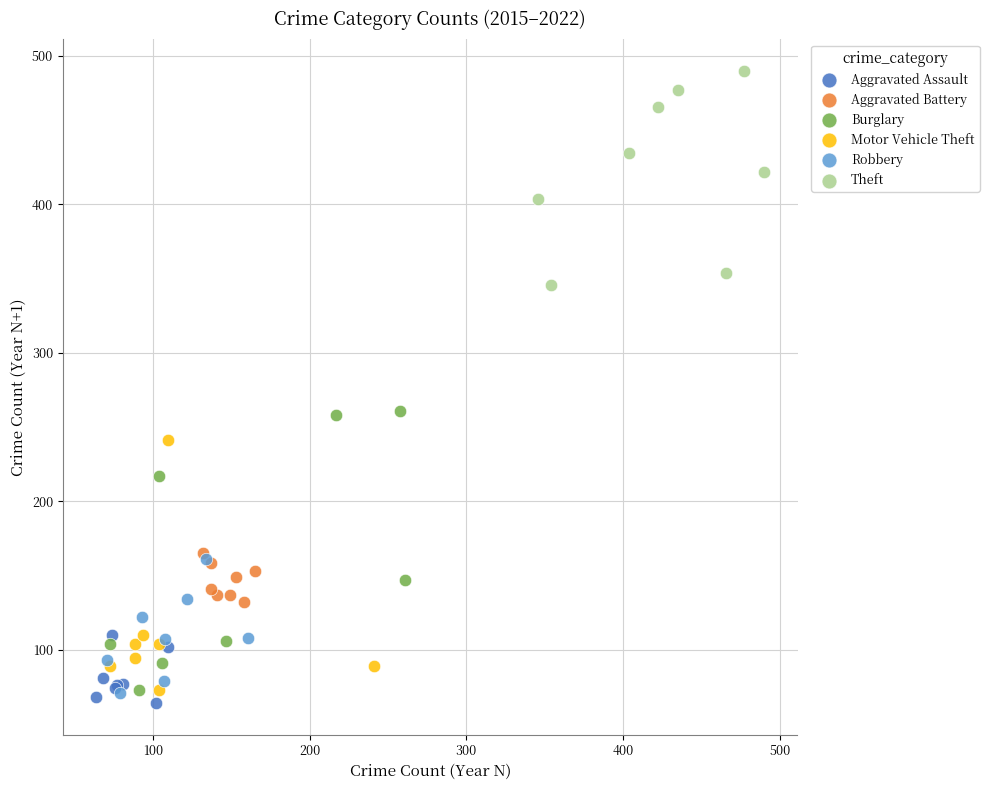

Which series reaches the maximum Y coordinate?

Theft